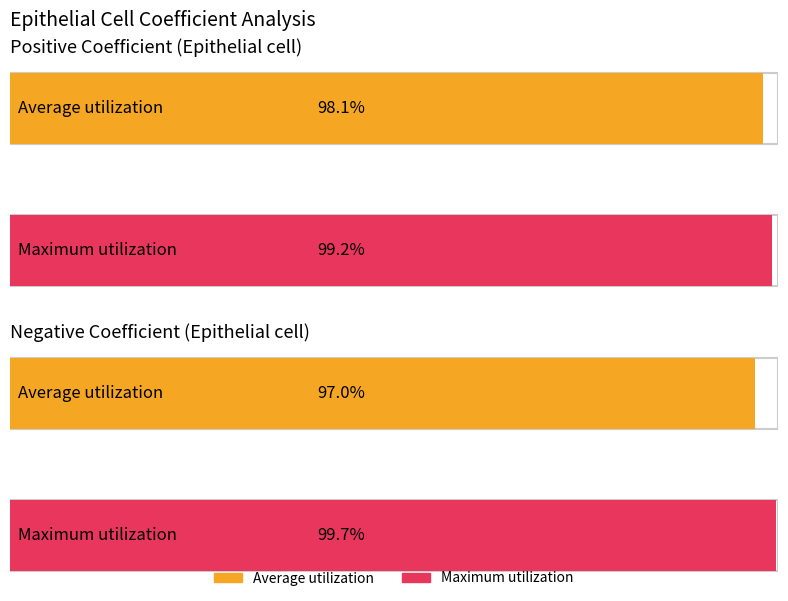

Are the bars horizontal?

Yes